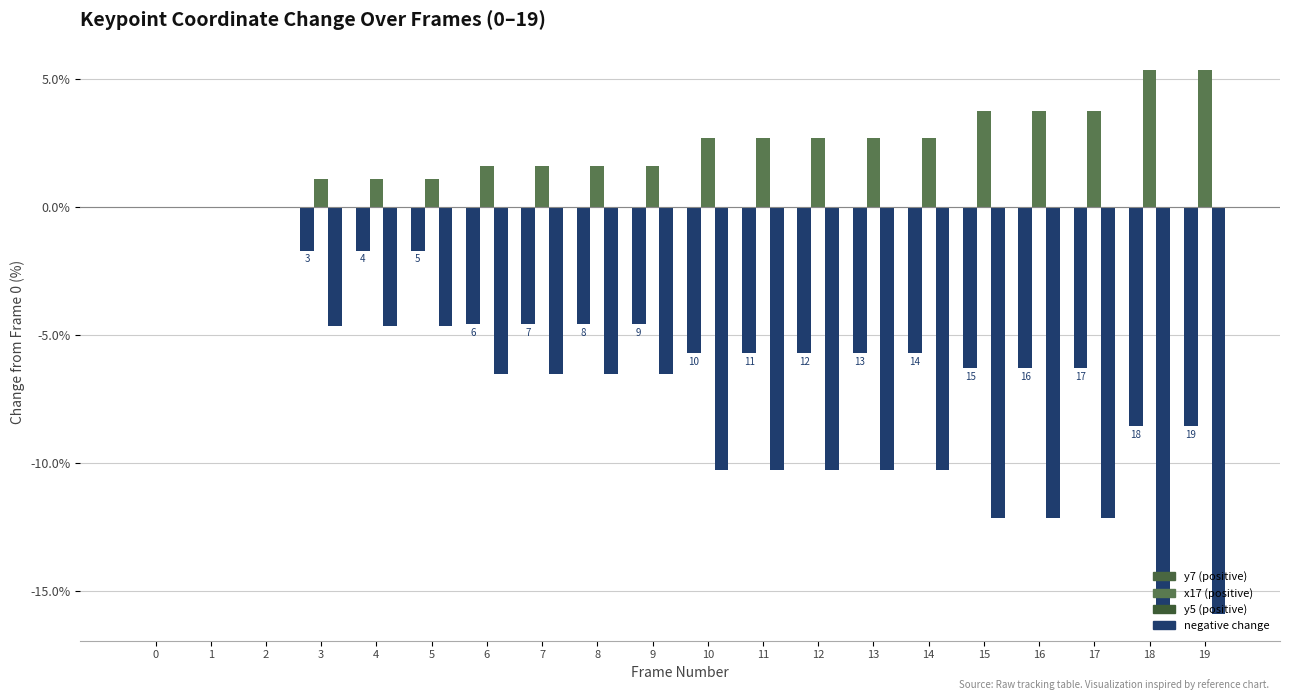

Are the bars horizontal?

No